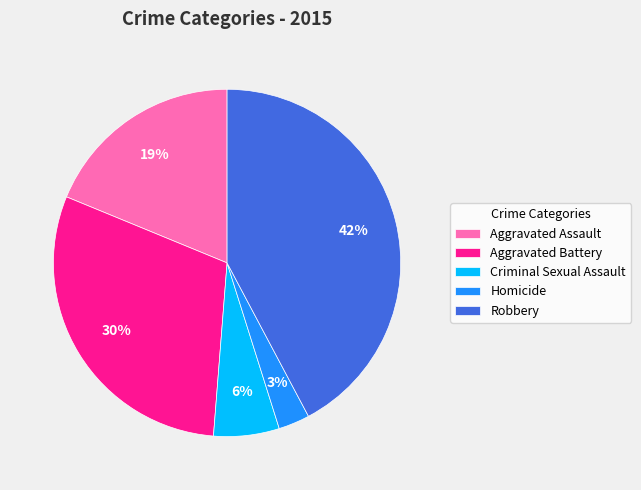

Combined, do Robbery and Criminal Sexual Assault account for over 50%?

No